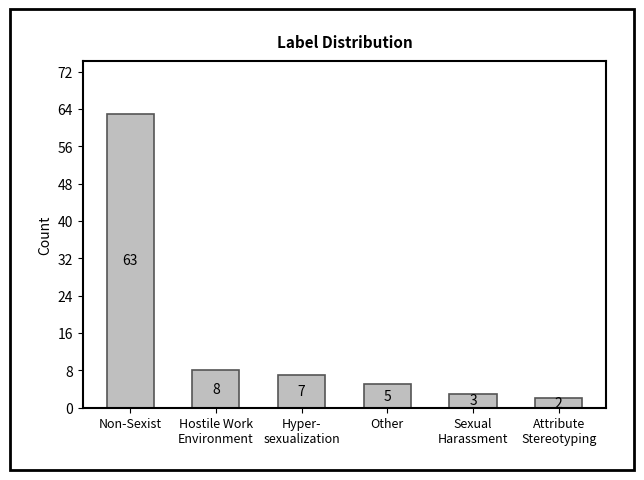

What is the change in value from Non-Sexist to Other?

-58